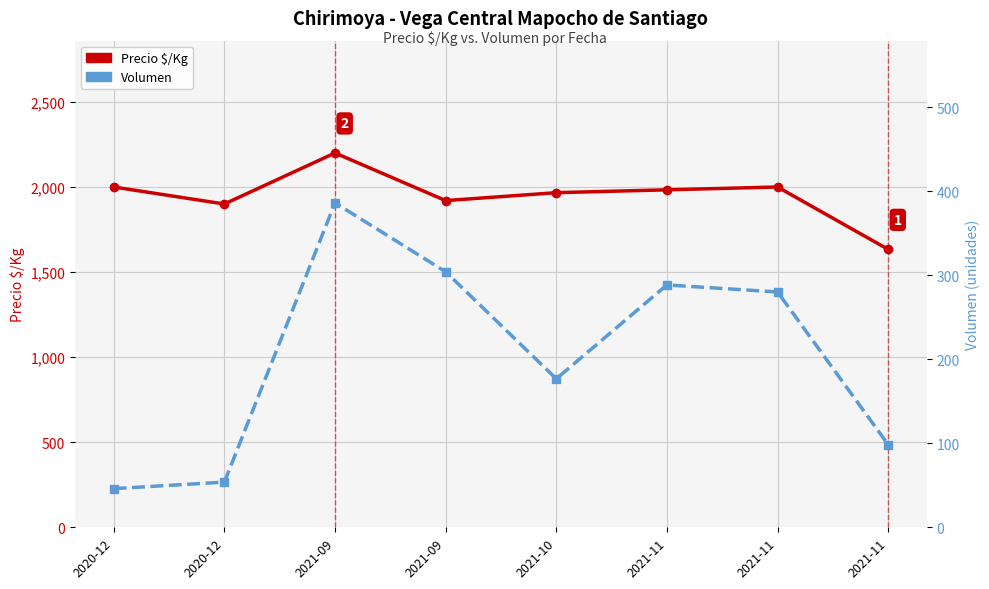

Rank the categories by Precio $/Kg value from lowest to highest.

2021-11, 2020-12, 2021-09, 2021-10, 2021-11, 2020-12, 2021-11, 2021-09